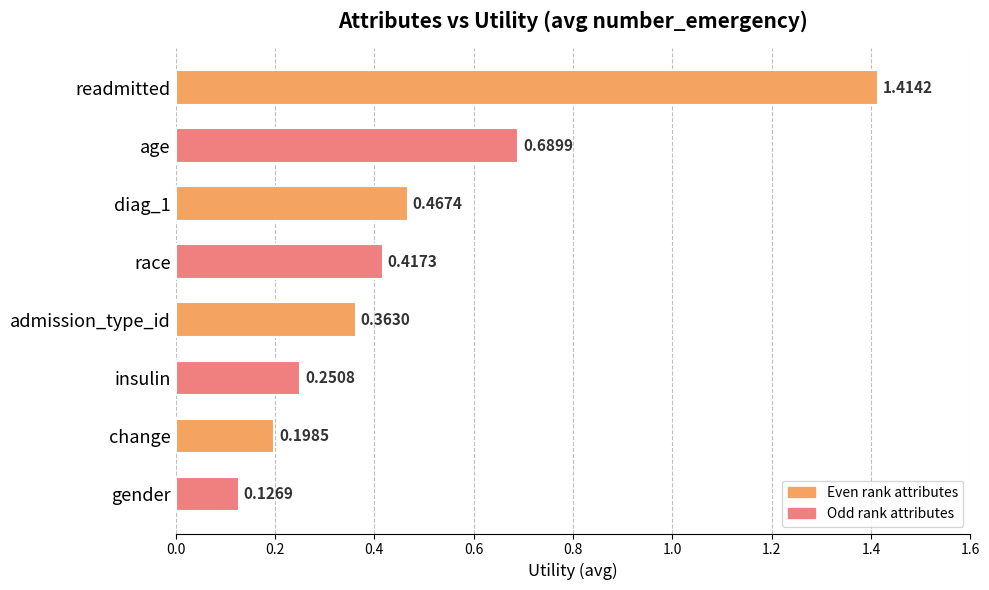

Where is the data nearest to the value 0?

gender